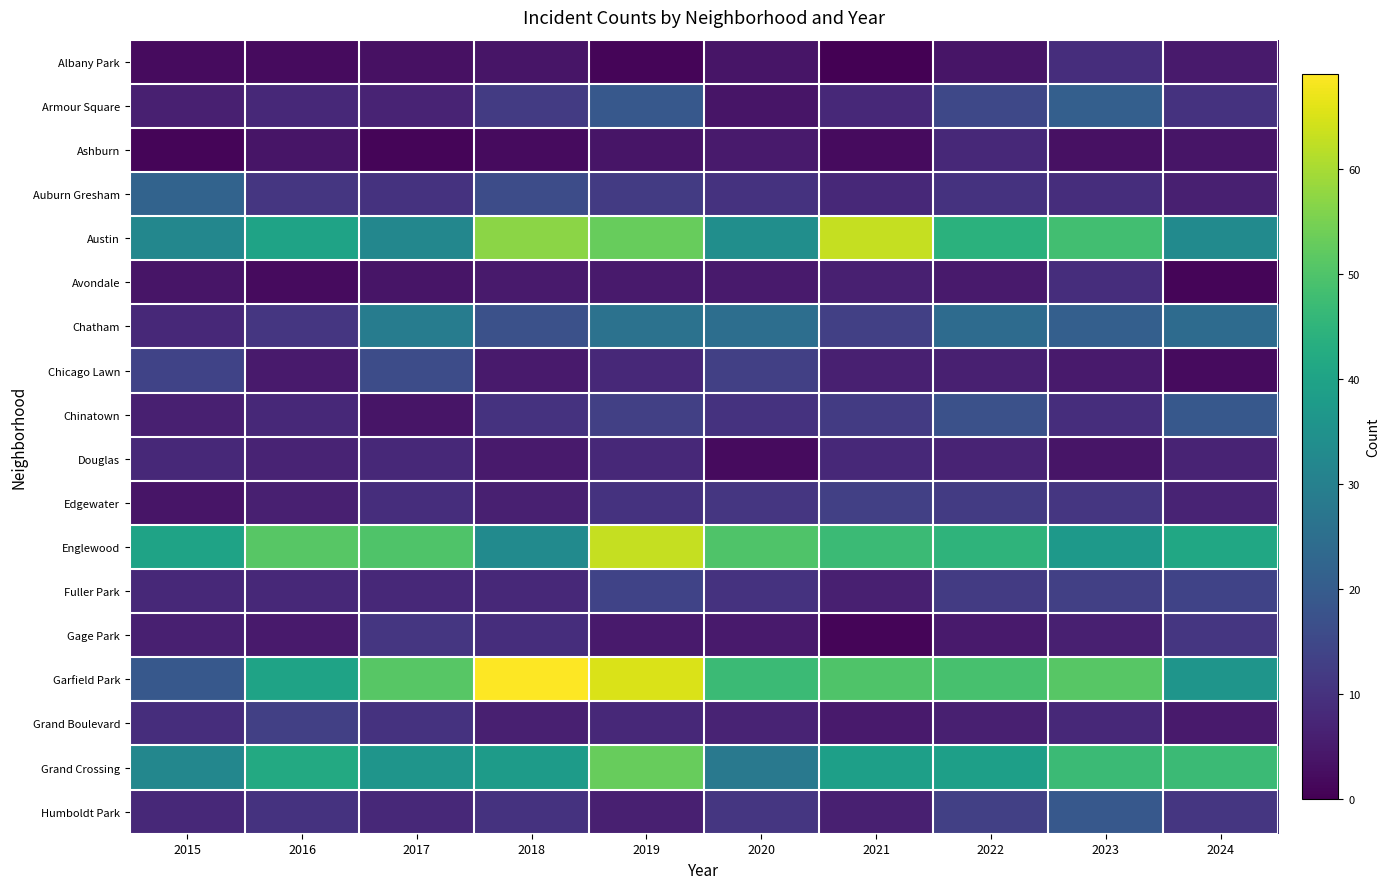

What is the spread (max minus min) of values at 2016?

49